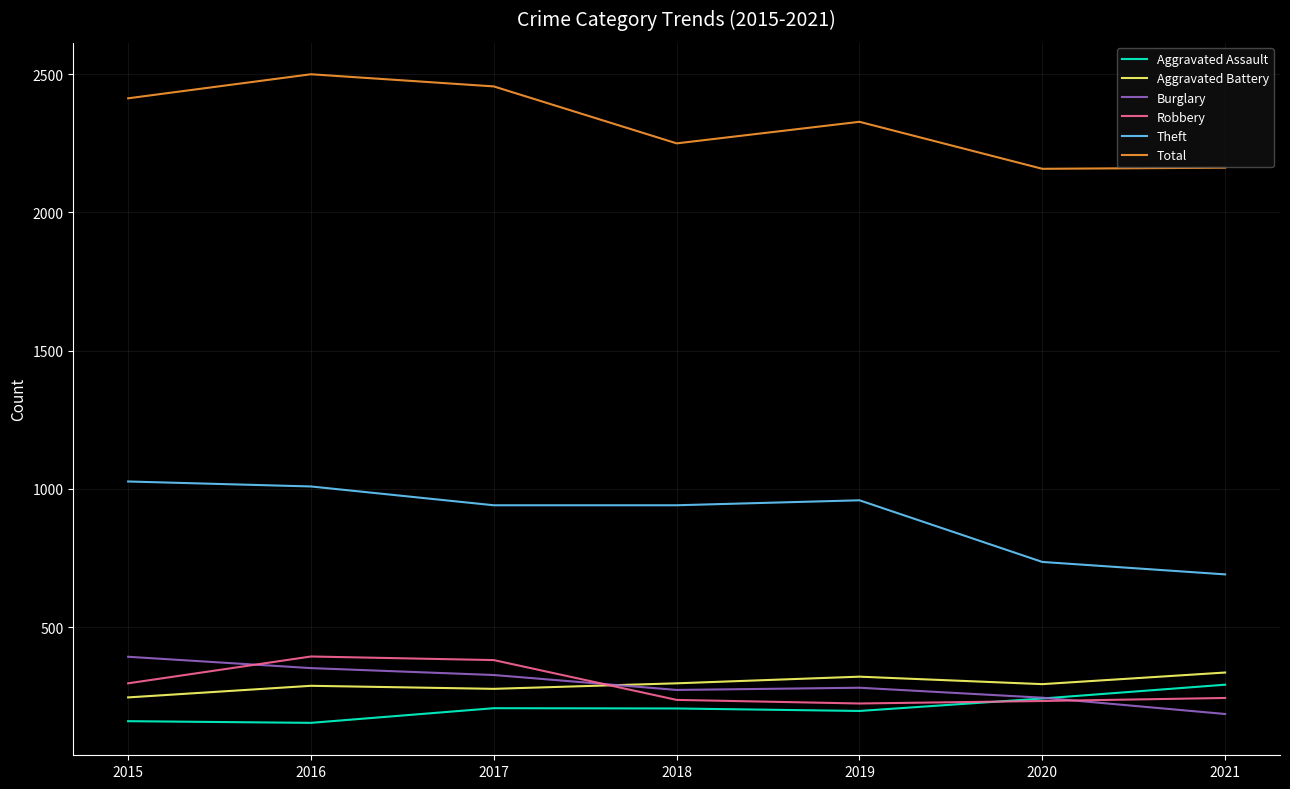

What is the difference between the Aggravated Assault values at 2018 and 2021?

86